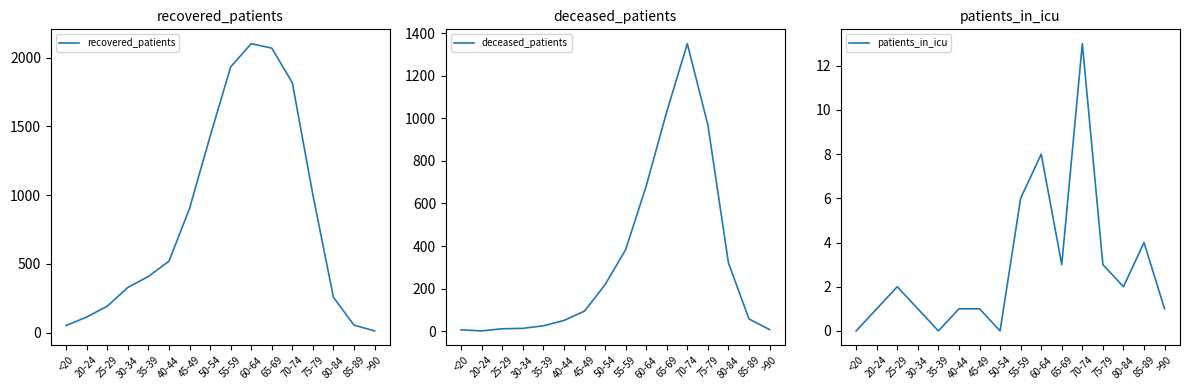

At 25-29, list the series in order from smallest to largest.

patients_in_icu, deceased_patients, recovered_patients